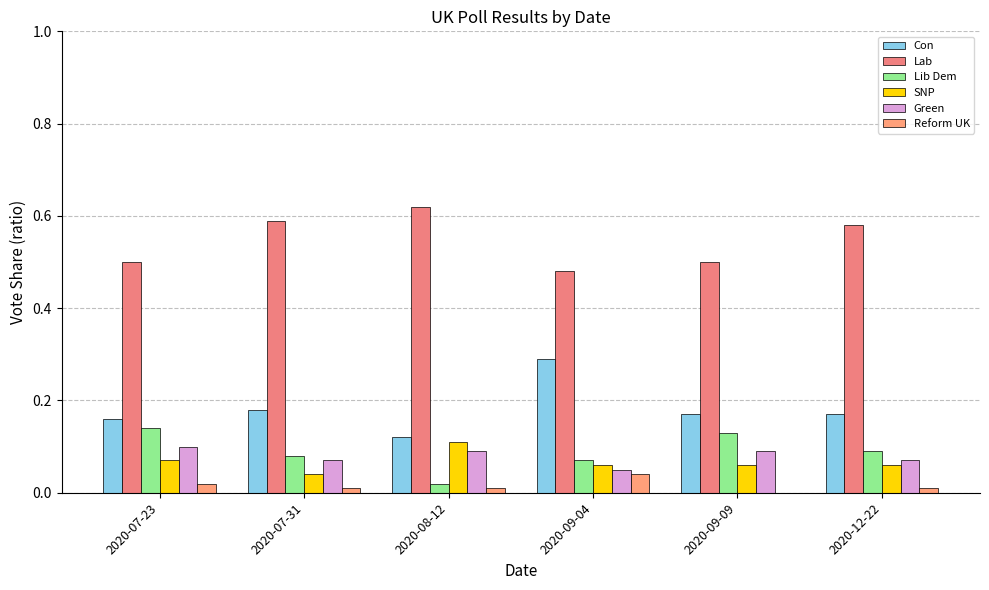

Which label corresponds to the largest value in the chart?

2020-08-12